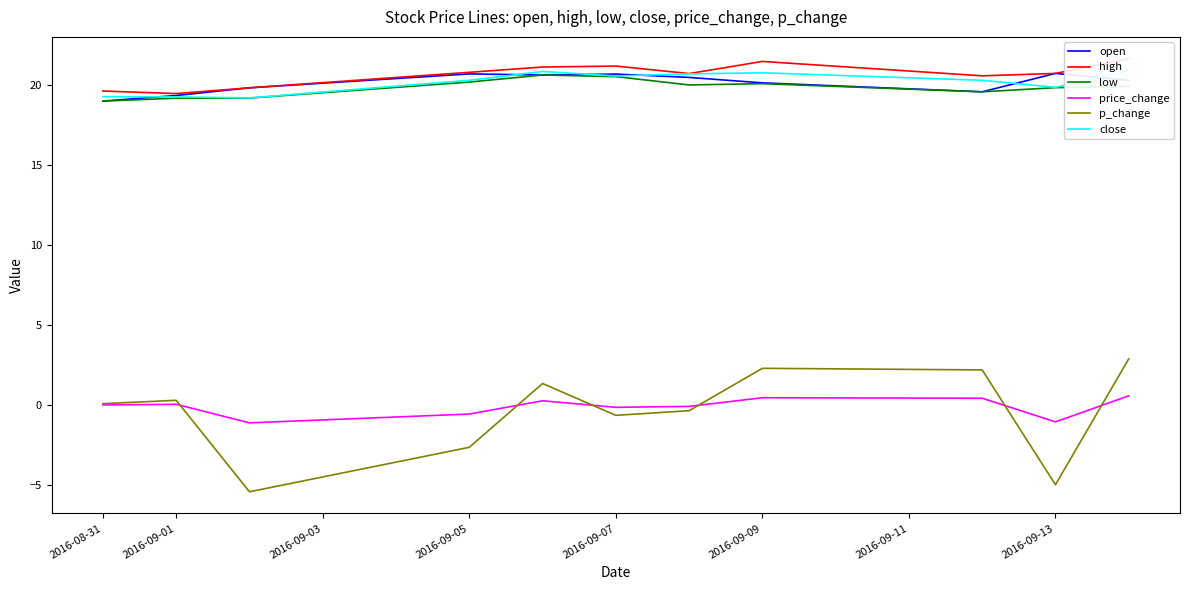

How many lines are shown in the chart?

6